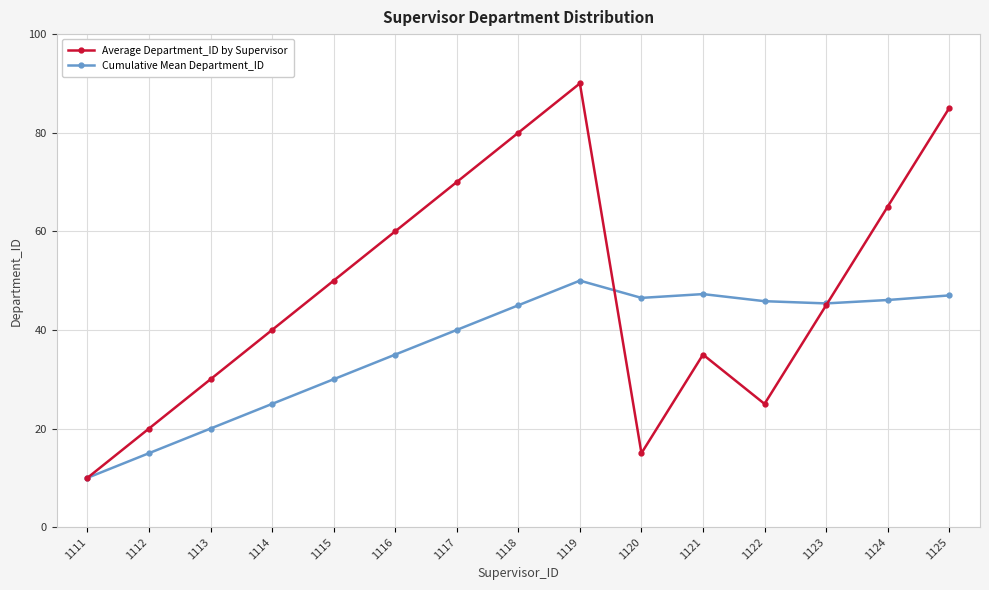

What are all the series names shown in the legend?

Average Department_ID by Supervisor, Cumulative Mean Department_ID